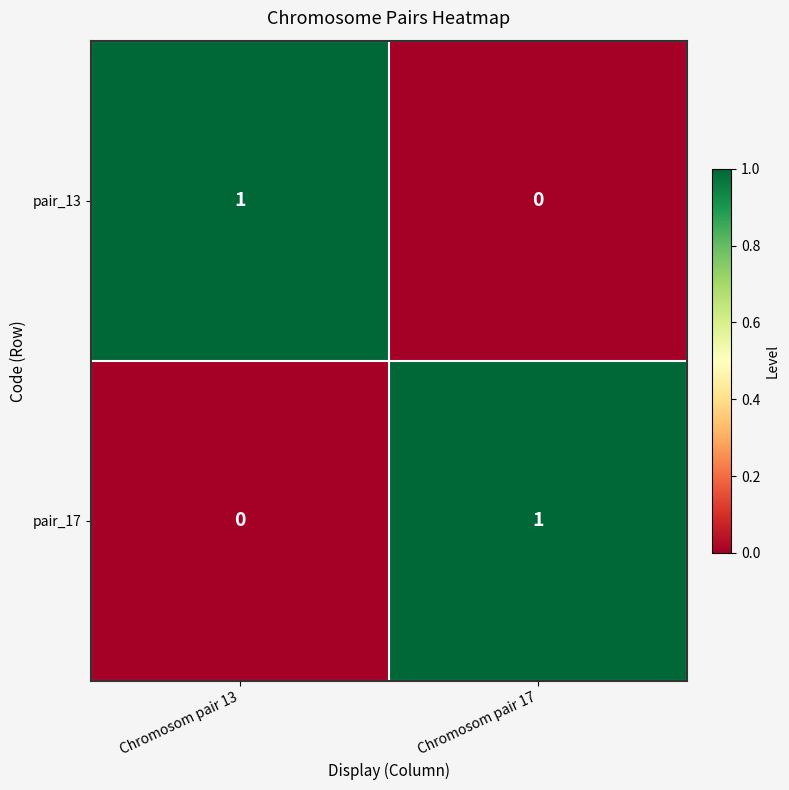

Reading left to right, what are all the values shown in this chart?

pair_13: 1	0
pair_17: 0	1